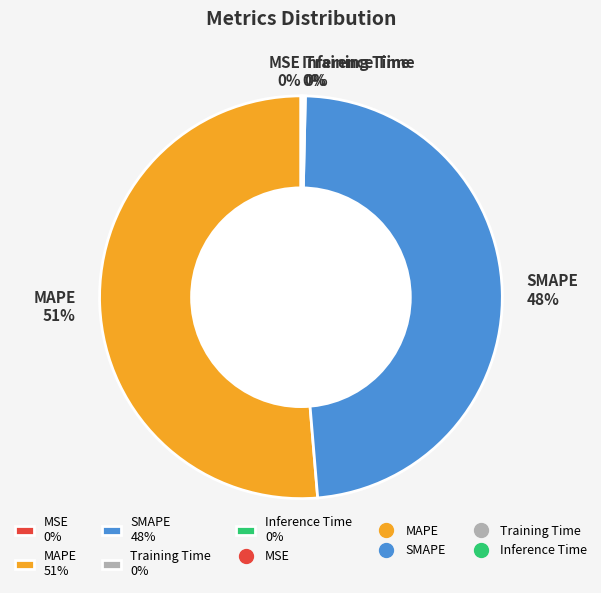

To the nearest percent, what portion does SMAPE 48% represent?

48%